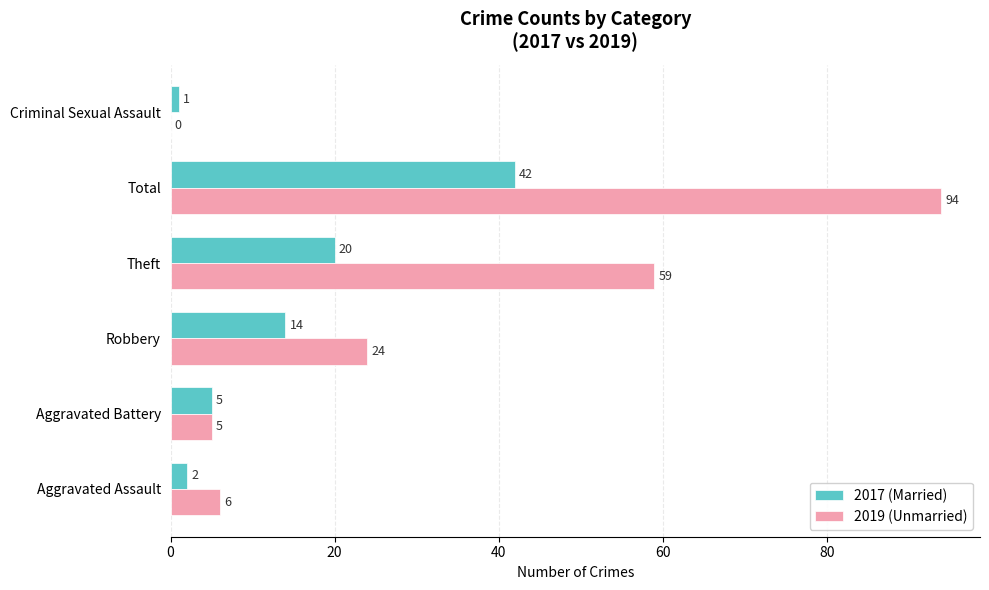

What value does the 2019 (Unmarried) series have at Aggravated Assault?

6